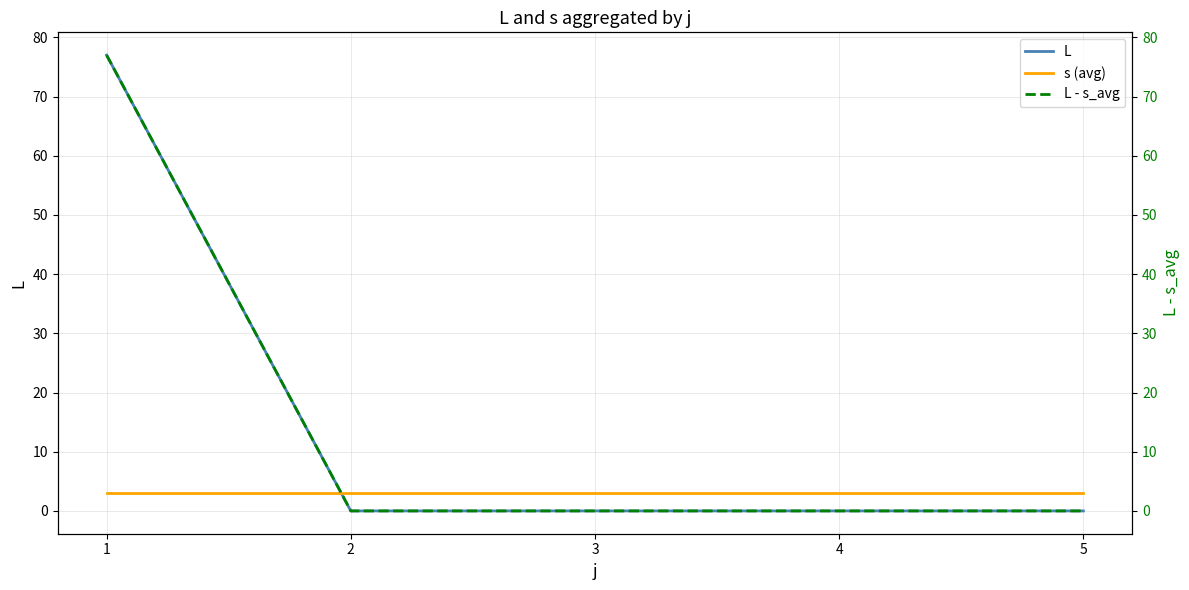

True or false: s (avg) has more than 1 points higher than both neighbors.

False